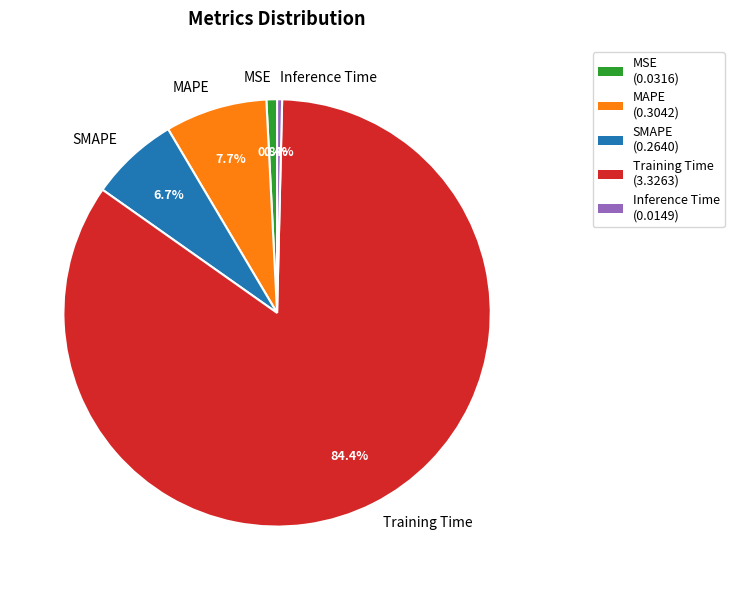

True or false: SMAPE accounts for 17% of the total.

False